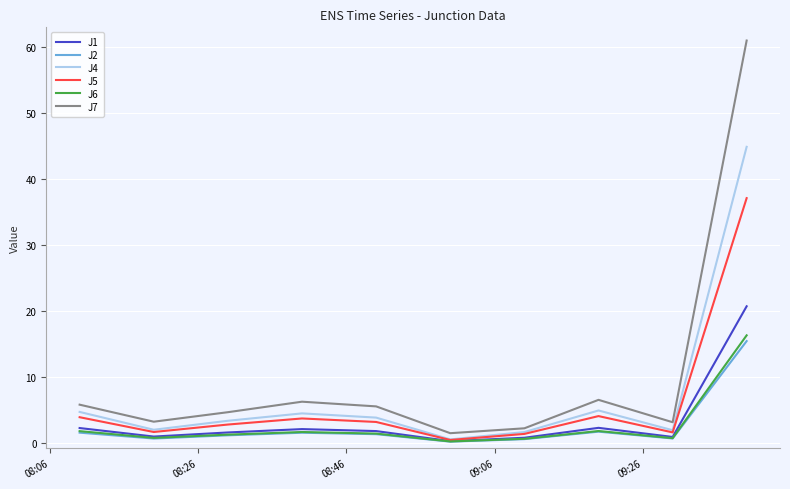

Which series has the largest total across all categories?

J7